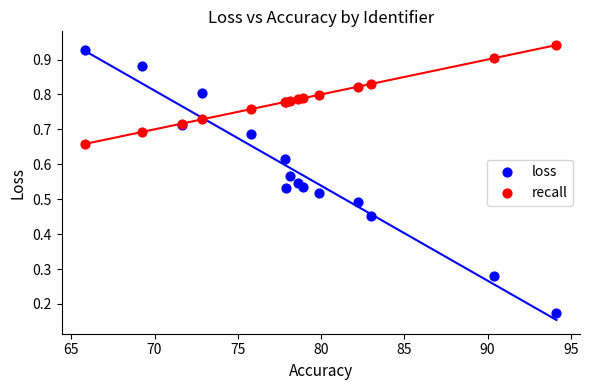

What is the X range (max minus min) for the scatter plot?

28.3